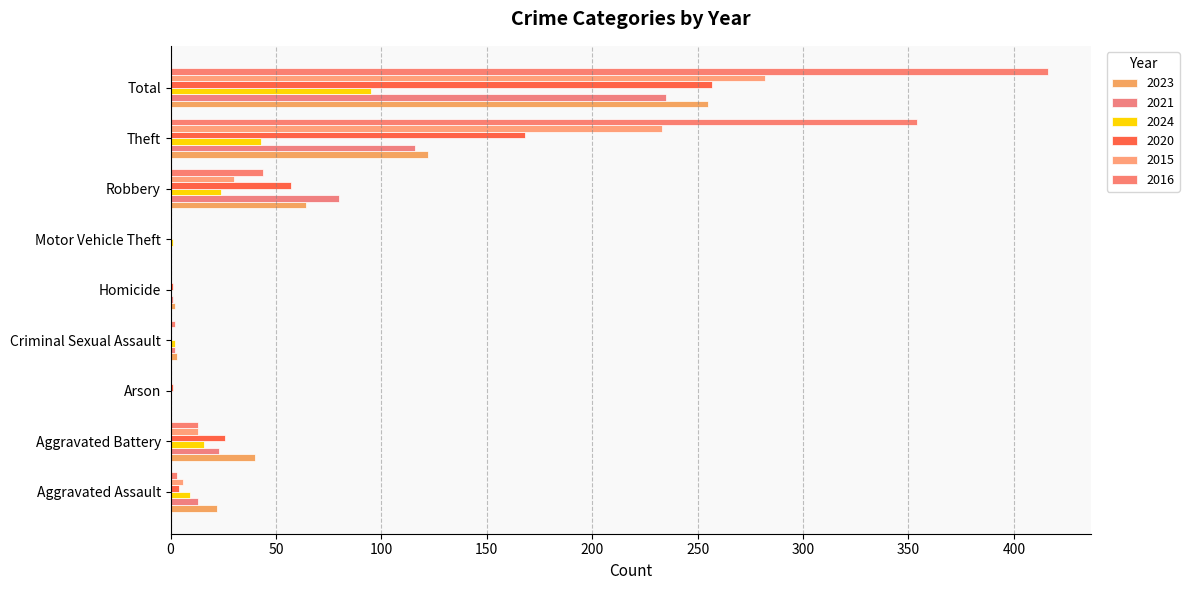

How many distinct data groups are displayed?

6